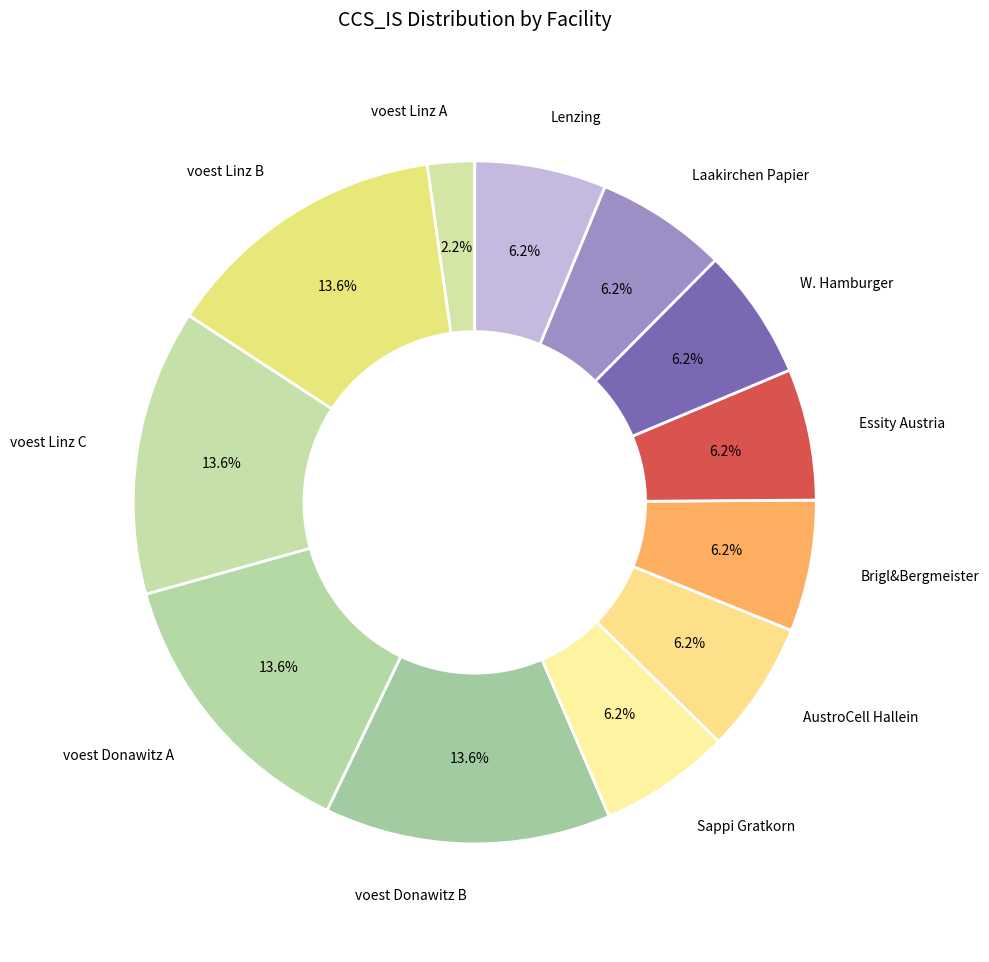

Is it true that AustroCell Hallein is 6% of the pie?

True